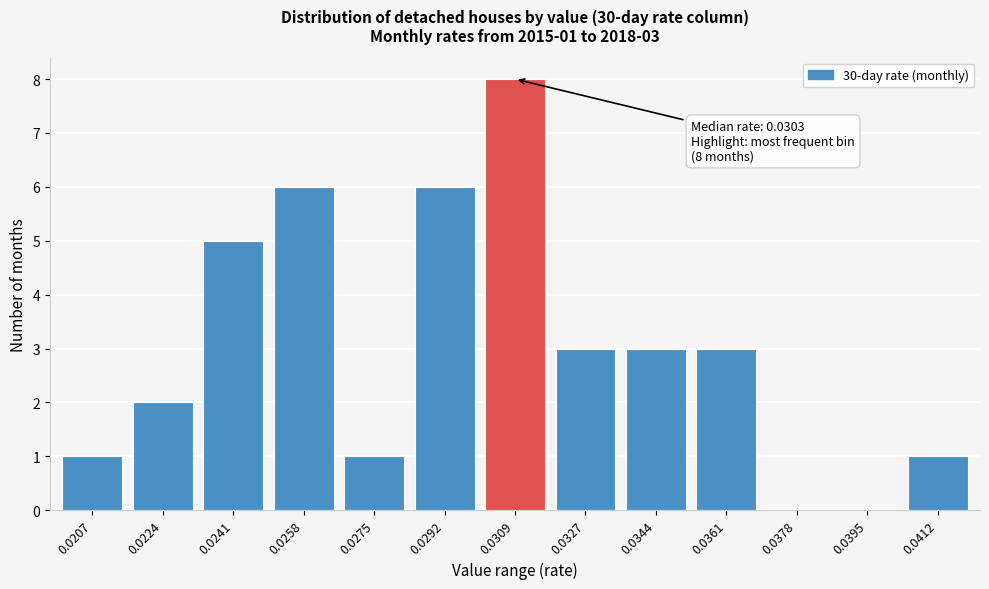

Reading right to left, transcribe all the data shown in this chart.

0.0412=1	0.0395=0	0.0378=0	0.0361=3	0.0344=3	0.0327=3	0.0309=8	0.0292=6	0.0275=1	0.0258=6	0.0241=5	0.0224=2	0.0207=1